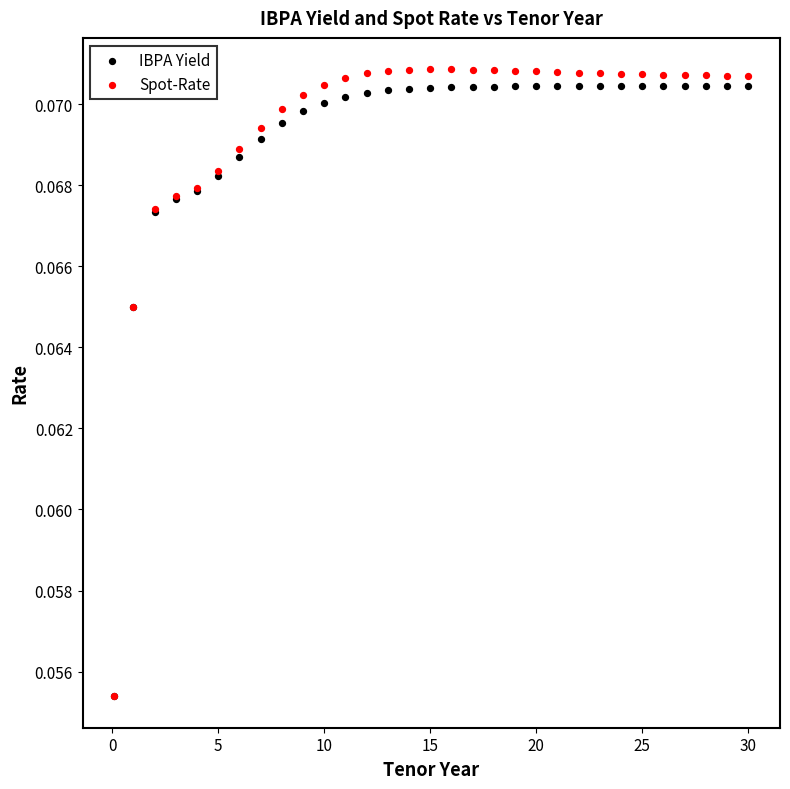

Which series reaches the maximum Y coordinate?

Spot-Rate